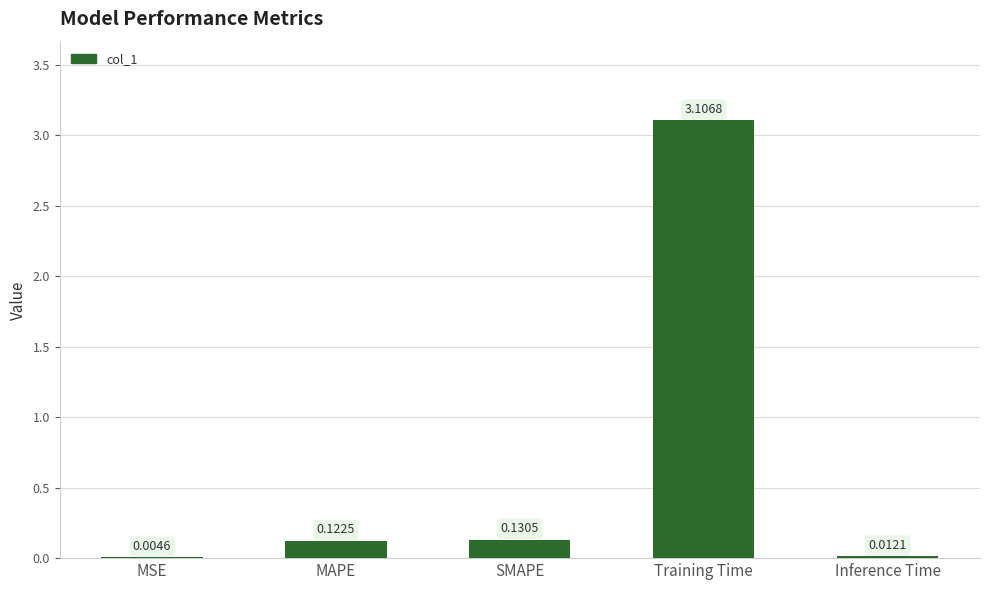

What is the sum of the values at Training Time and MSE?

3.1